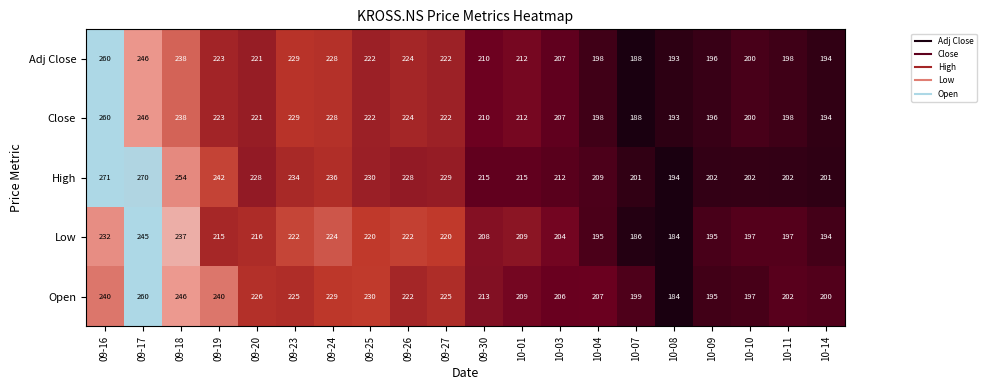

What is the difference between the second highest and minimum values in the Adj Close series?

58